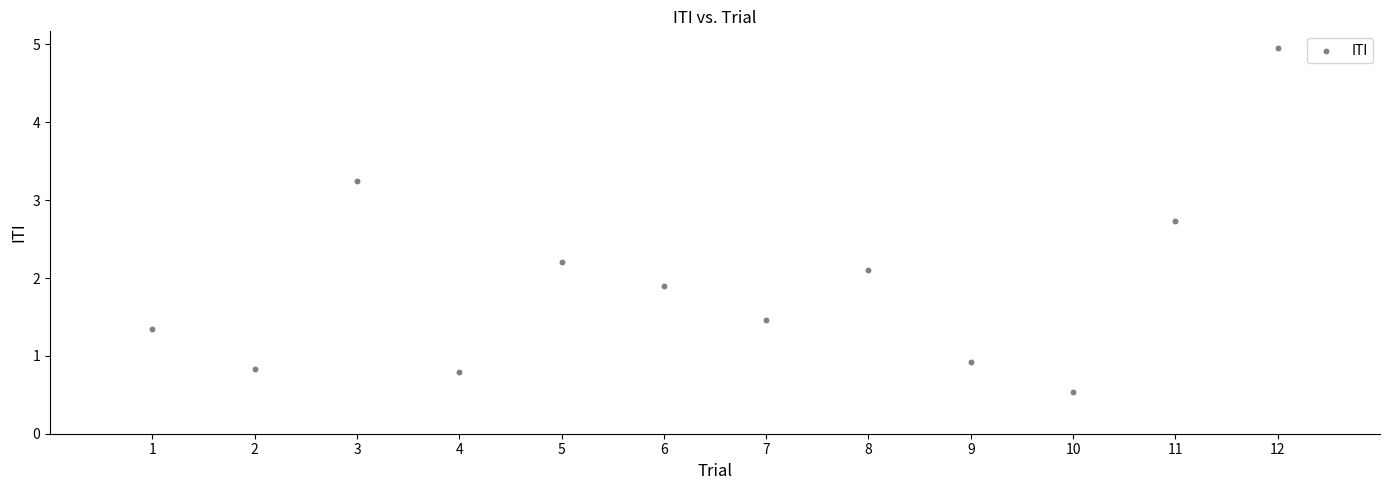

What is the average Y value?

1.9